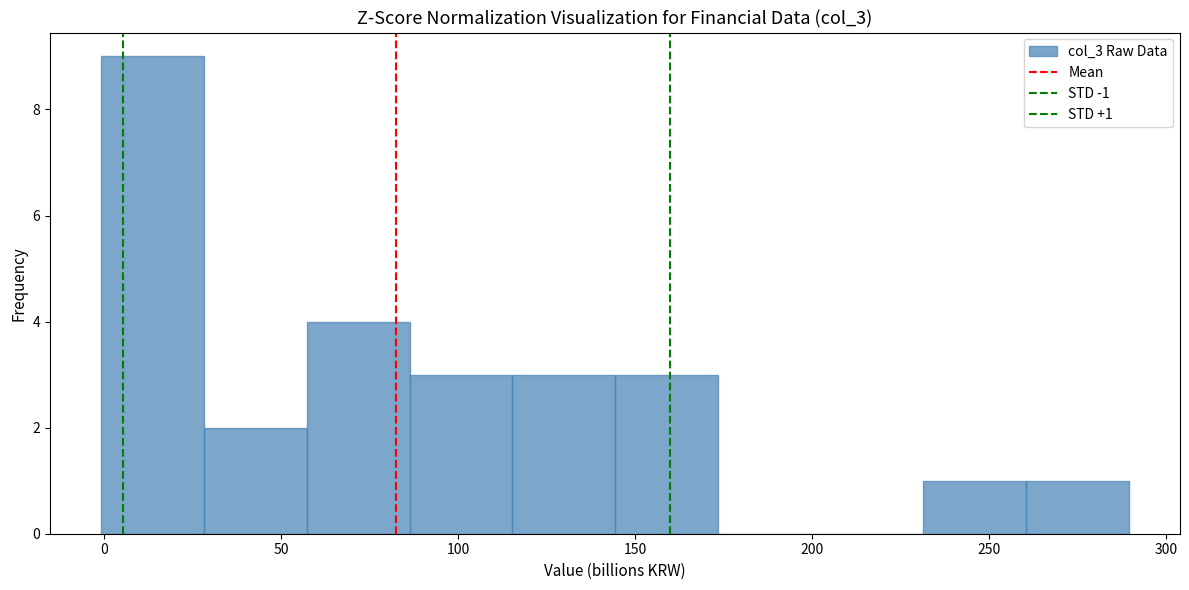

Which range on the x-axis has the tallest bar?

0 to 30